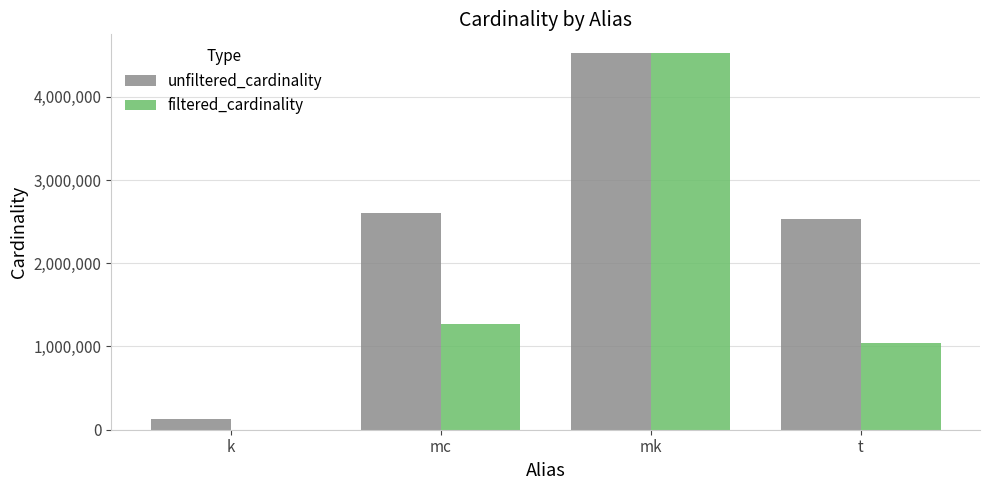

Are the bars grouped side by side (vs. stacked)?

Yes